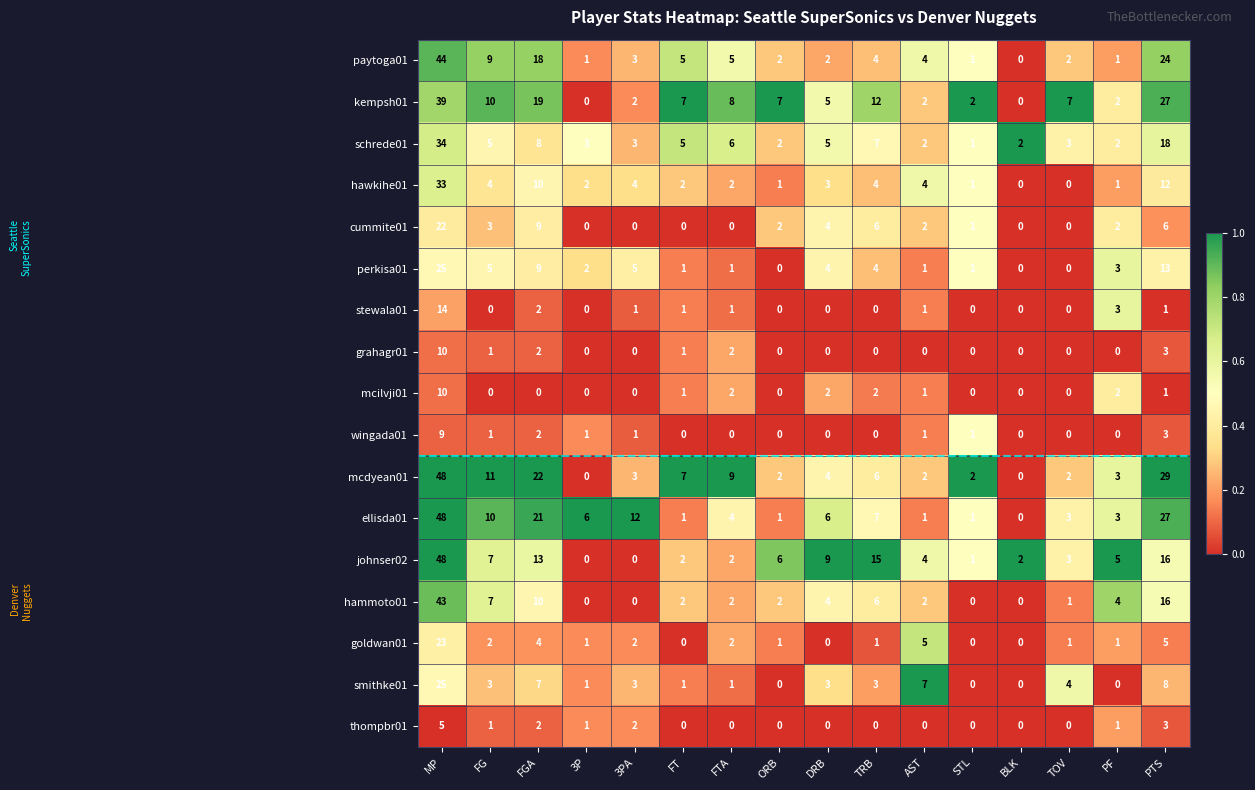

How many values in hawkihe01 are above zero?

14